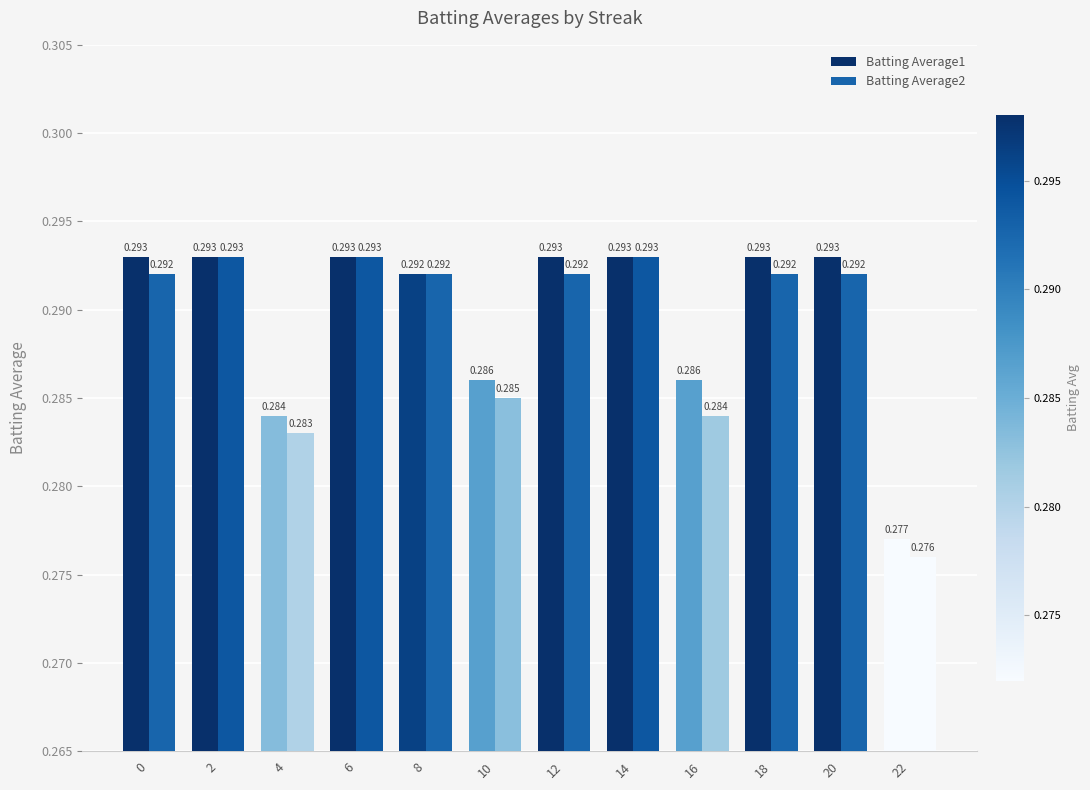

How many bars are there in total?

24